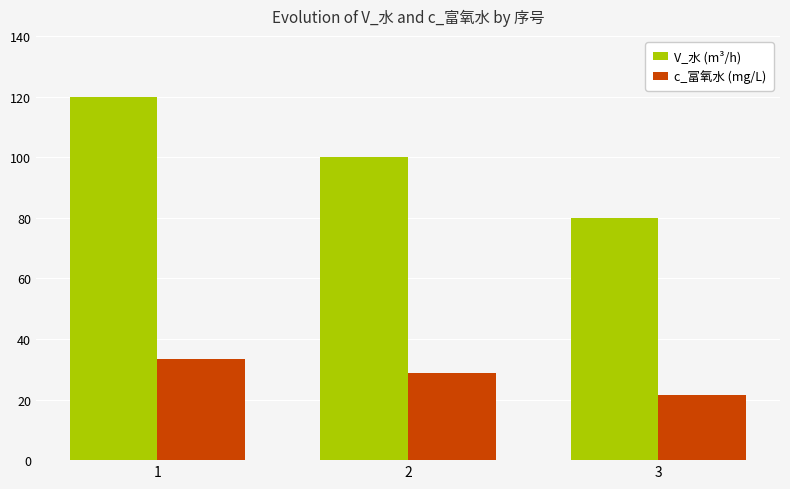

What is the value of the V_水 (m³/h) bar at the 3rd from the left?

80.0